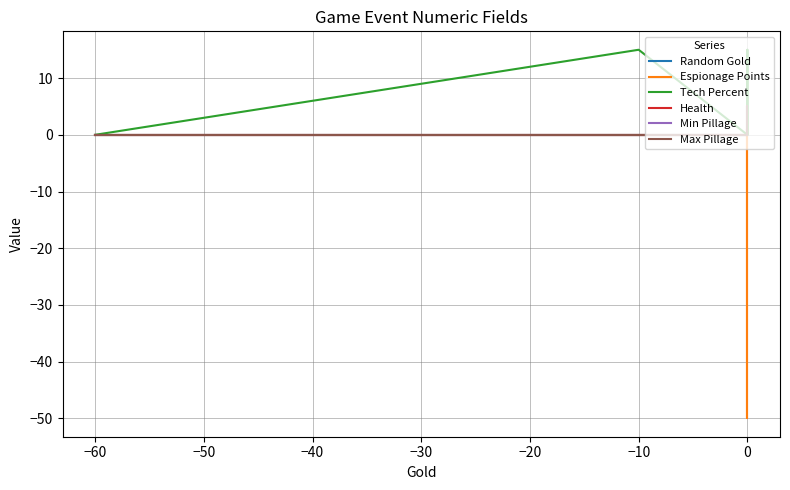

What are all the series names shown in the legend?

Random Gold, Espionage Points, Tech Percent, Health, Min Pillage, Max Pillage